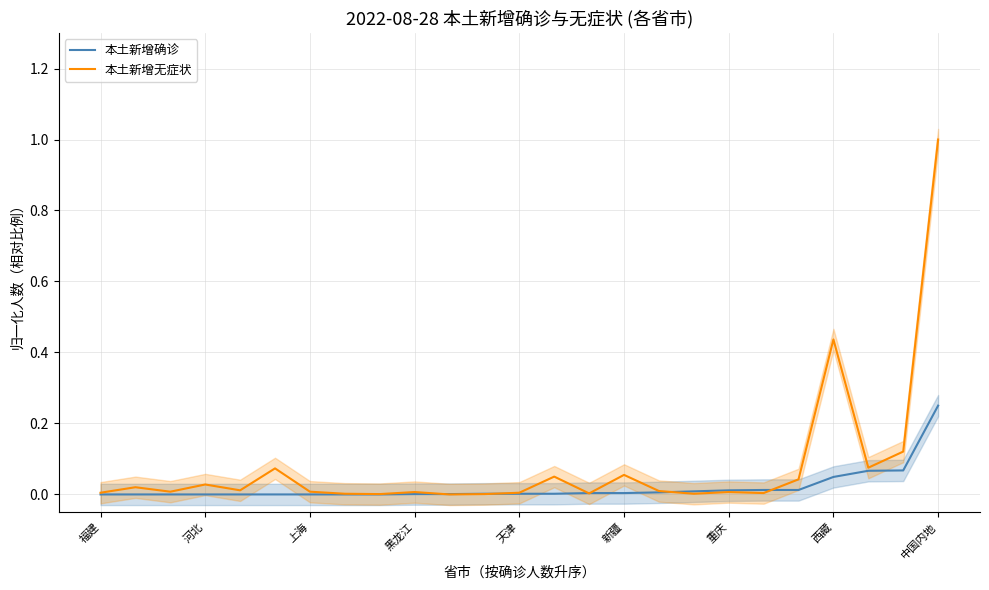

How many lines are shown in the chart?

2